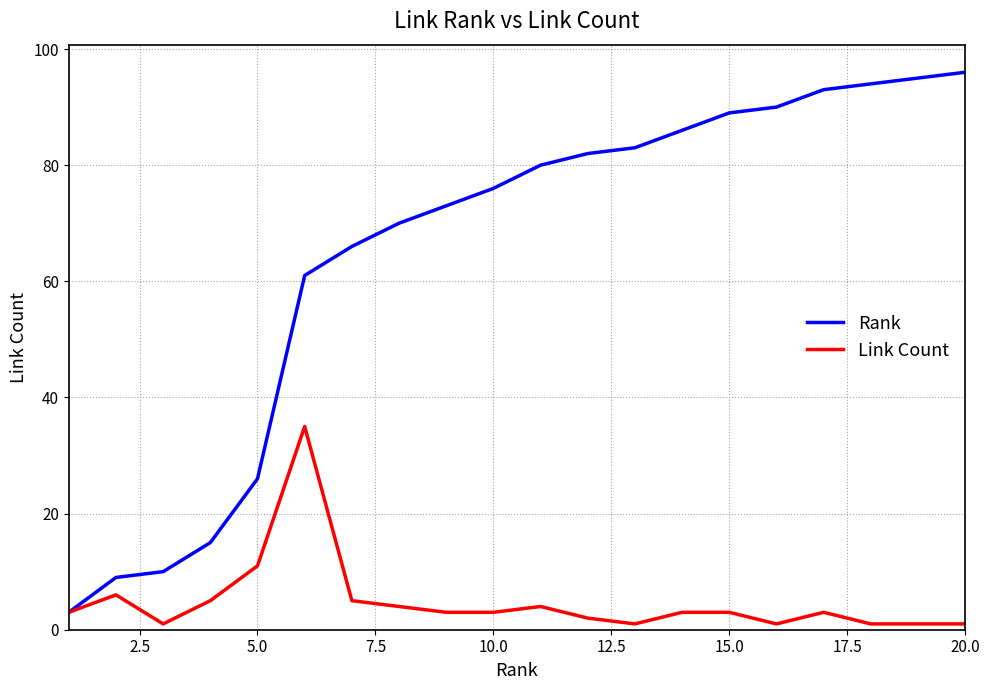

Which series has the largest total across all categories?

Rank